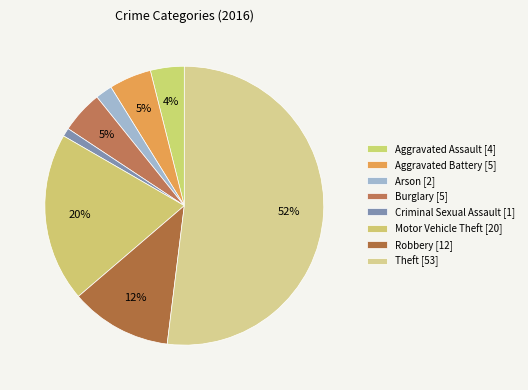

What is the smallest slice in the pie chart?

Criminal Sexual Assault